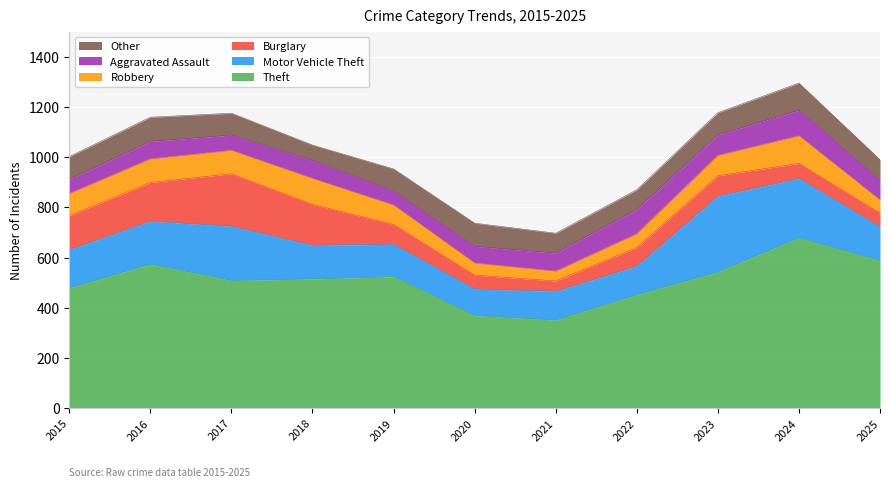

The value of Motor Vehicle Theft at 2017 is 216. True or false?

True